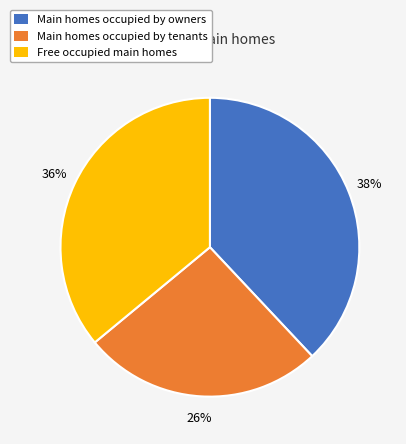

The Main homes occupied by owners slice represents 38% of the pie. True or false?

True